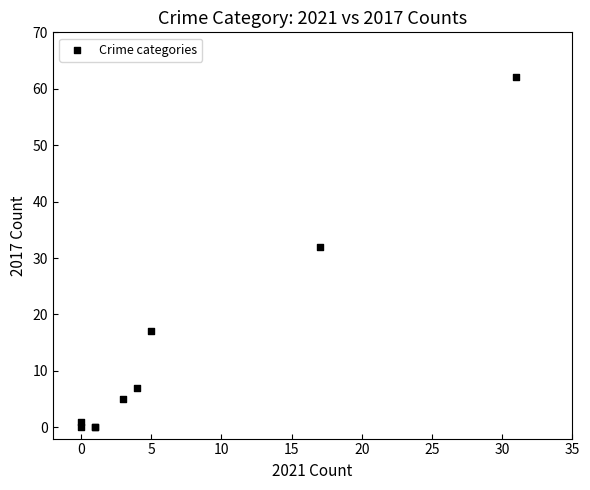

What Y value in the scatter plot is closest to 31?

32